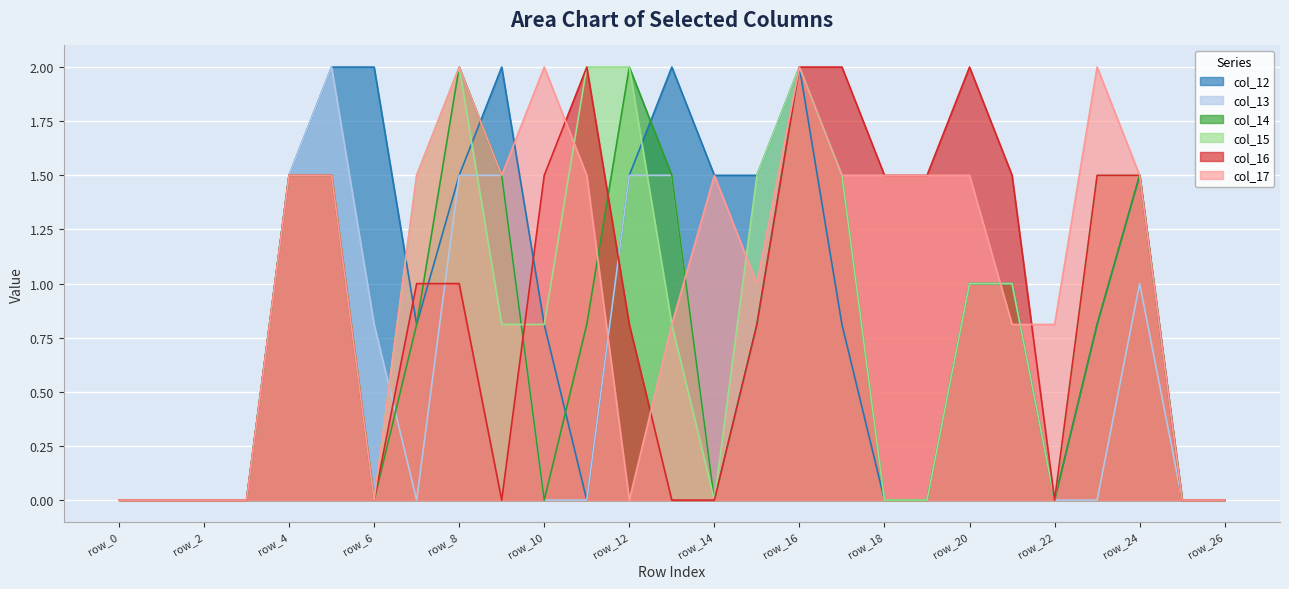

What is the maximum value shown in the chart?

2.0